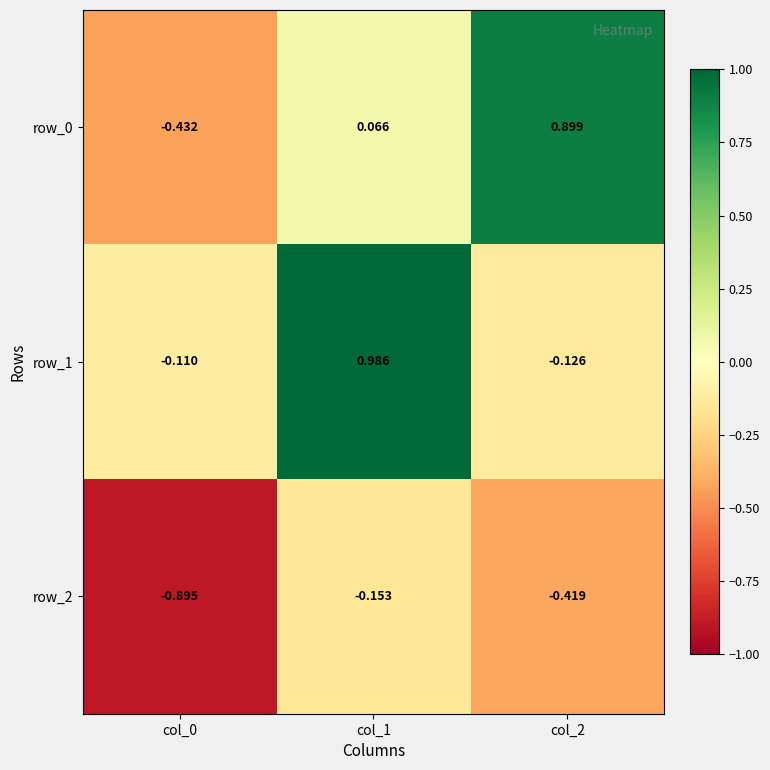

What is the difference between the maximum and minimum values in the row_1 series?

1.1